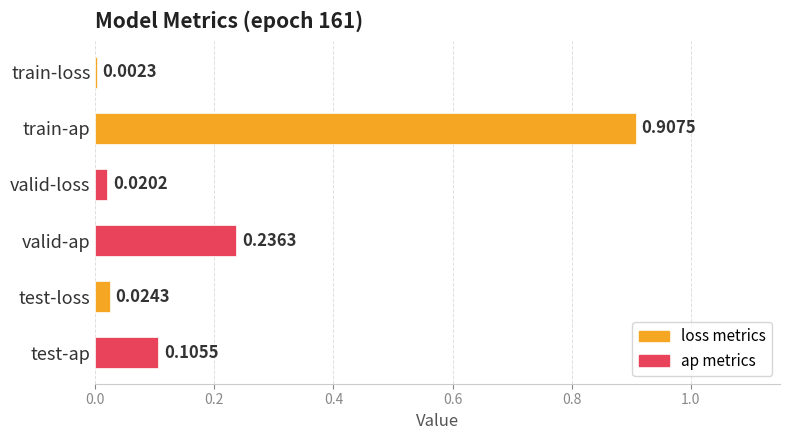

Which has a higher value, train-ap or valid-loss?

train-ap